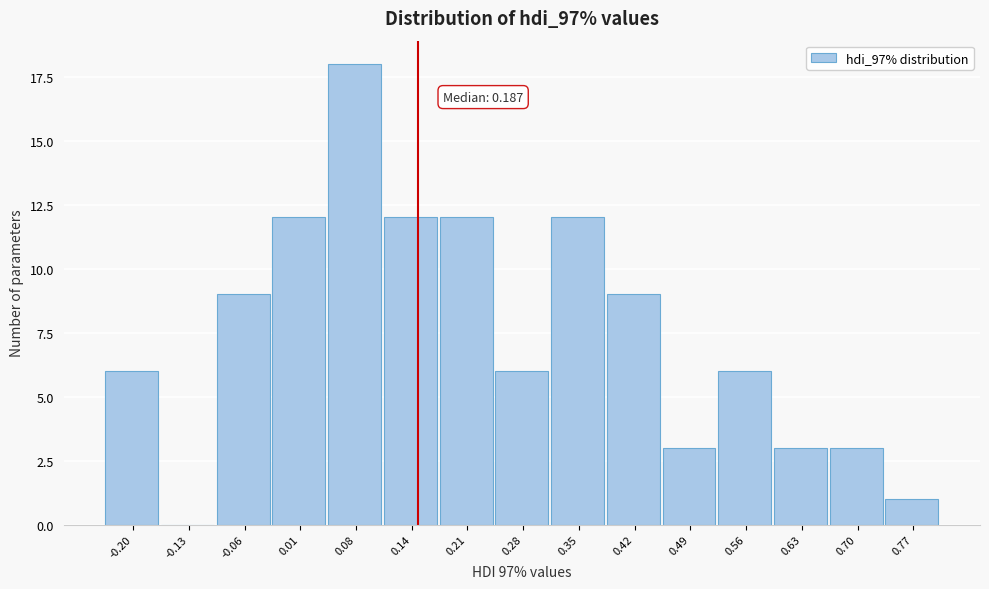

Reading right to left, extract all data points from this chart.

0.77=1	0.70=3	0.63=3	0.56=6	0.49=3	0.42=9	0.35=12	0.28=6	0.21=12	0.14=12	0.08=18	0.01=12	-0.06=9	-0.13=0	-0.20=6